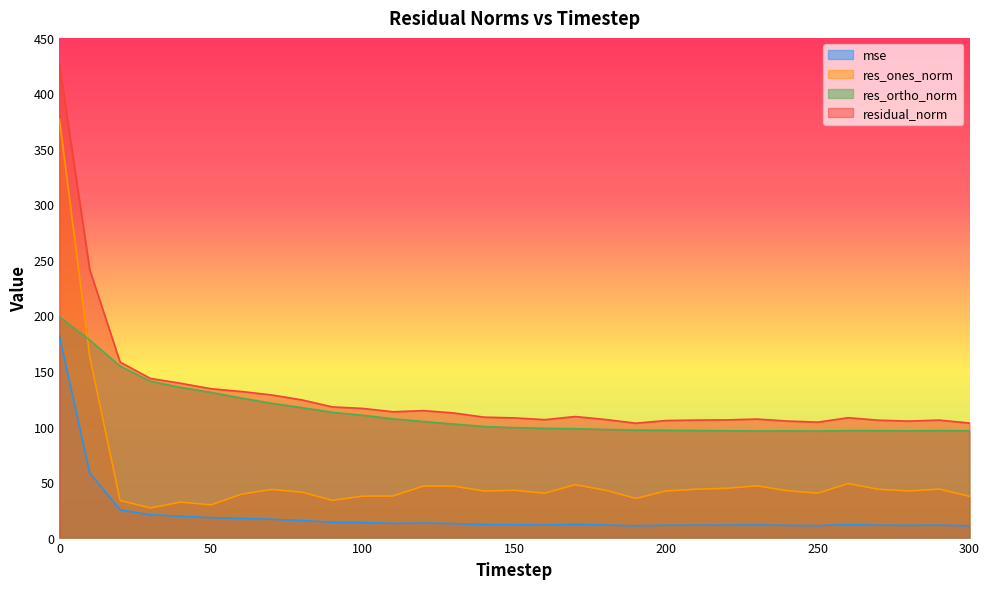

Which series has the widest spread of values?

res_ones_norm